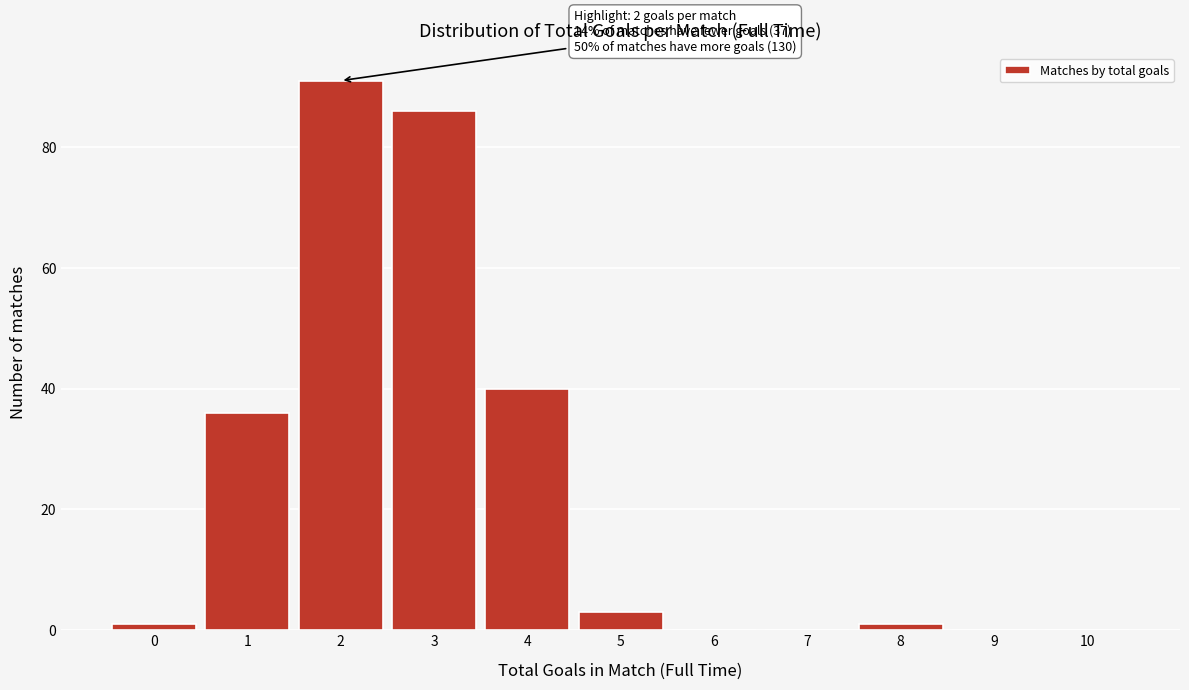

Over which range of the x-axis is the bar tallest?

1.5 to 2.5